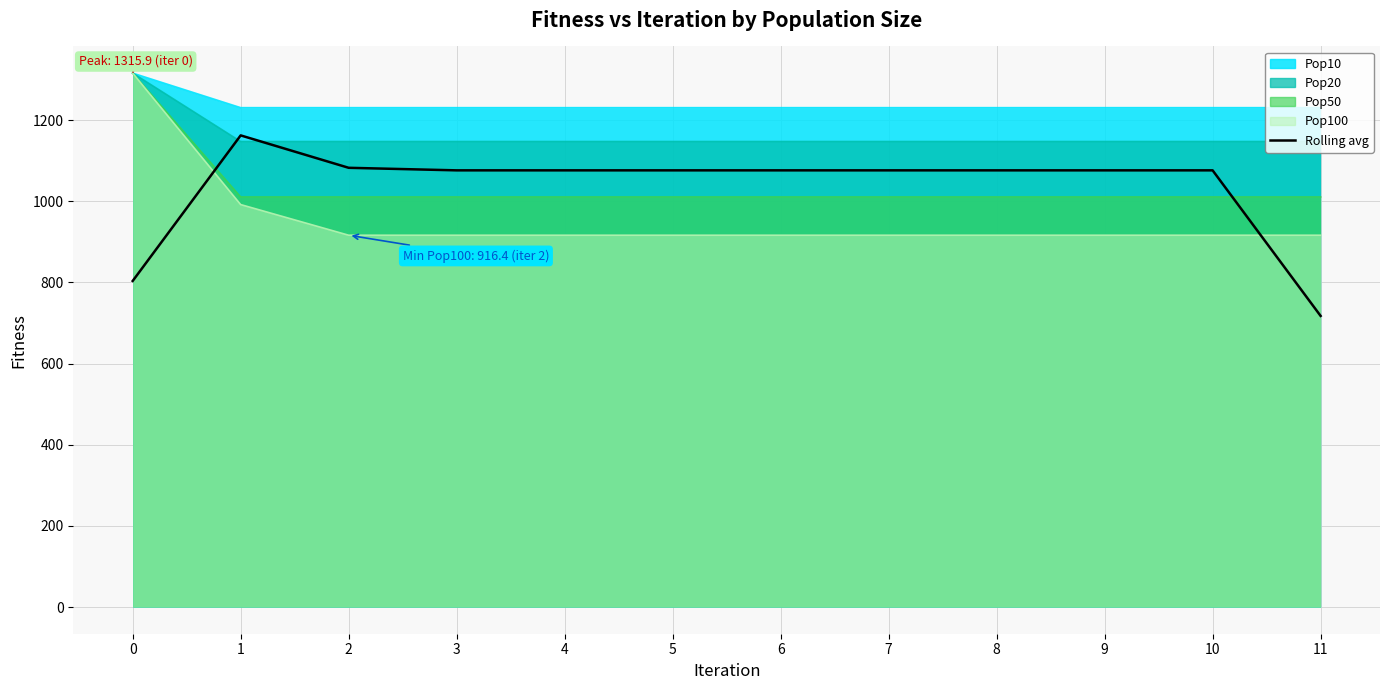

What is the average value?

1031.4